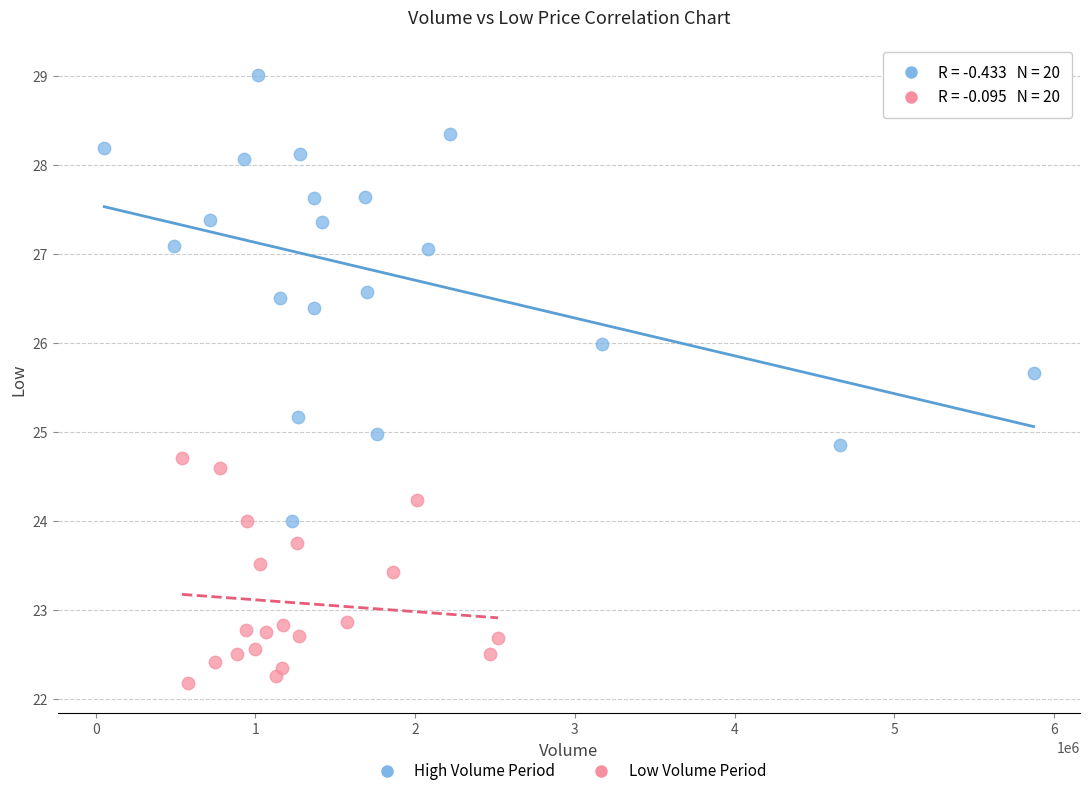

Which series reaches the minimum Y coordinate?

Low Volume Period